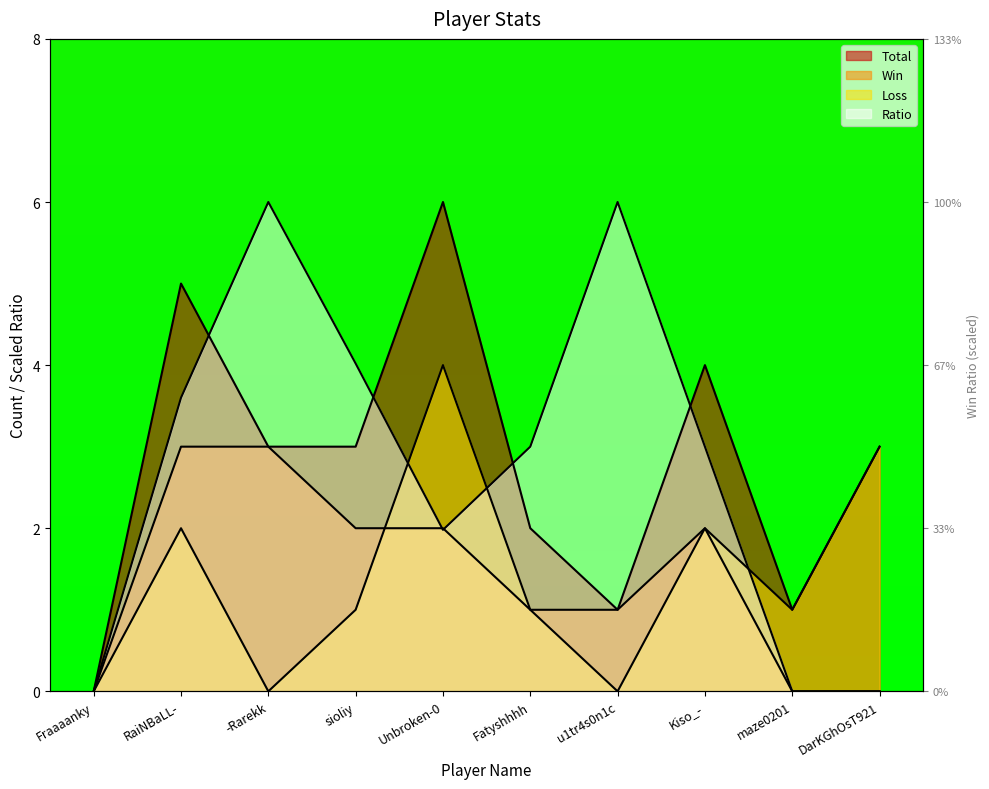

Is it true that Ratio equals 4.0 at Fatyshhhh?

False